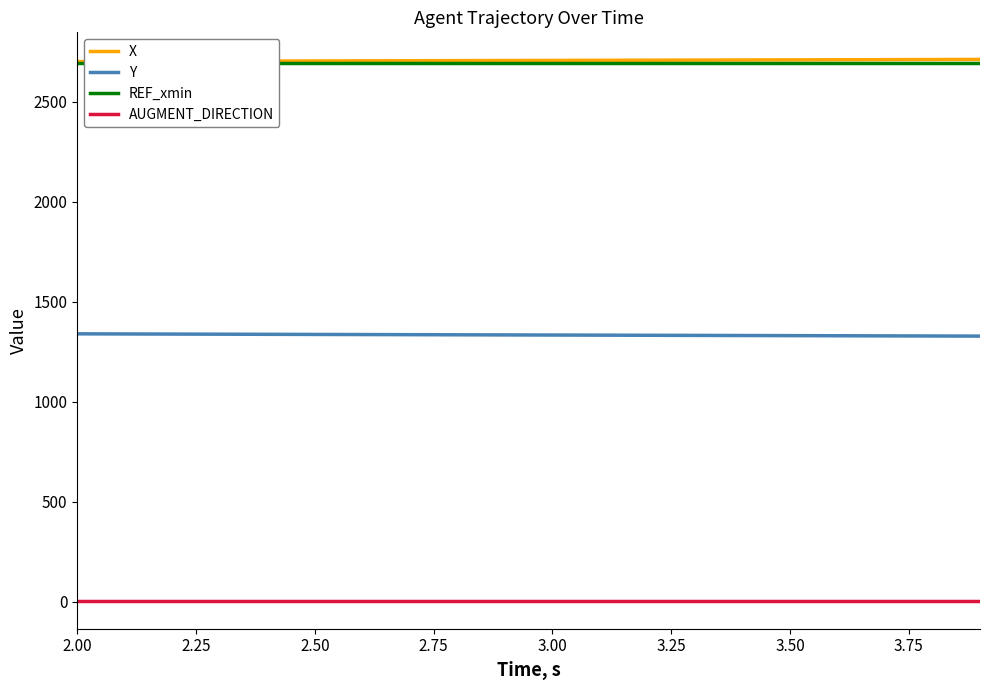

True or false: X and Y intersect in this chart.

False